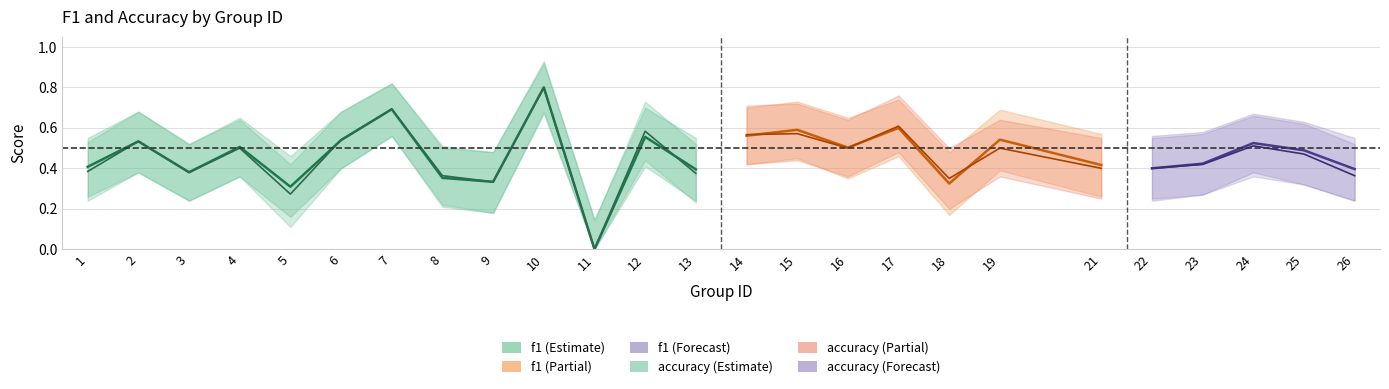

How many values in the accuracy series exceed 0?

12